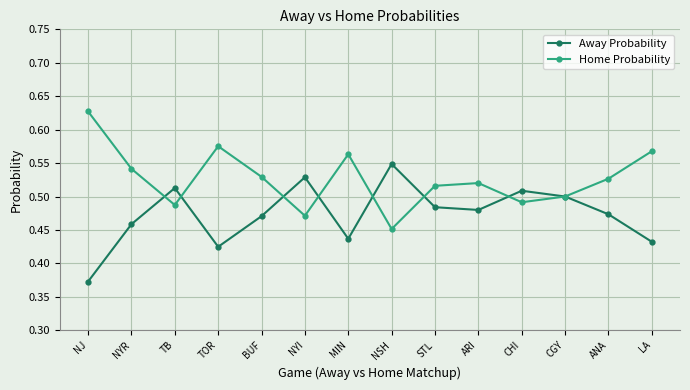

The Home Probability series shows 0.5 at BUF. True or false?

True